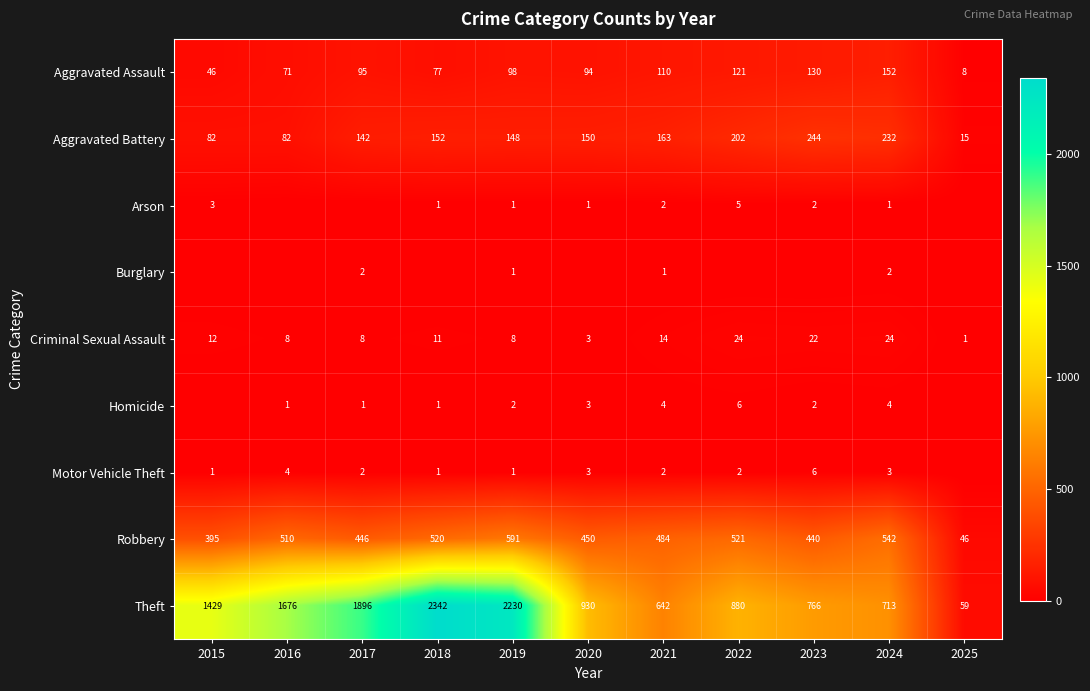

What is the sum of the Aggravated Battery values at 2021 and 2018?

315